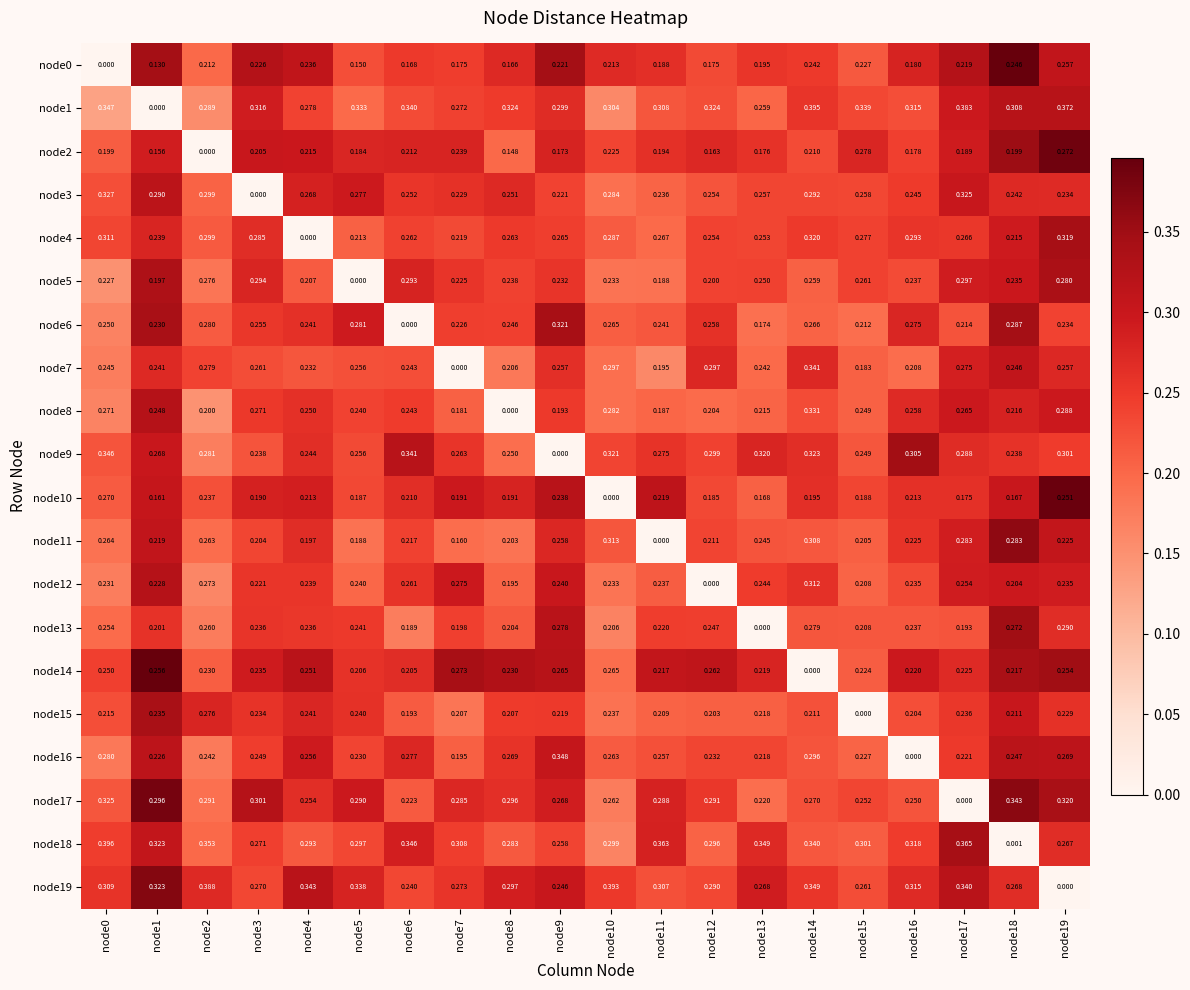

How many values in the node9 series exceed 0?

19